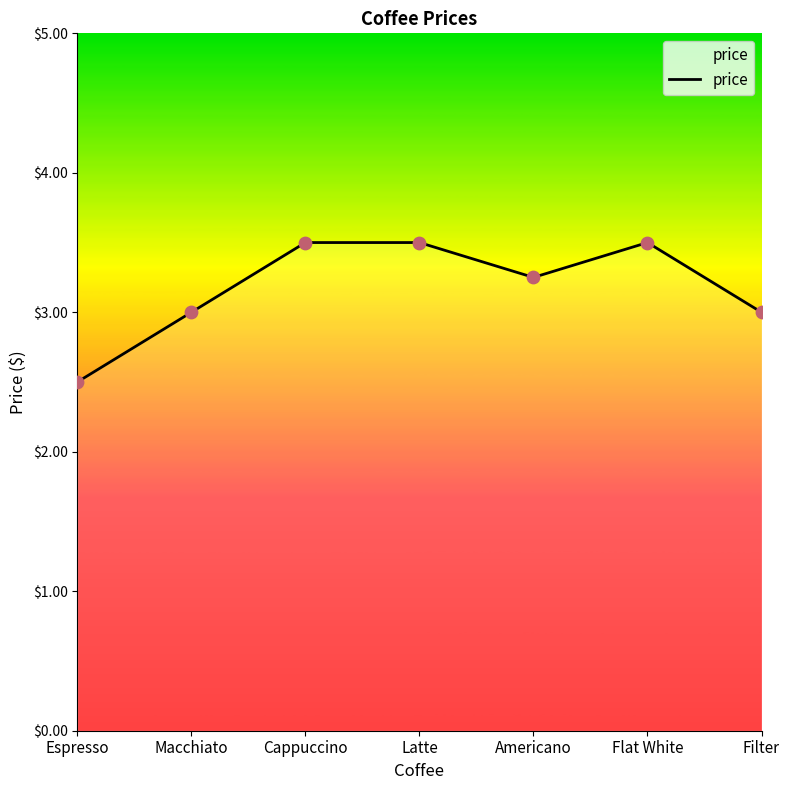

What is the ratio of the value at Espresso to the value at Flat White?

0.7